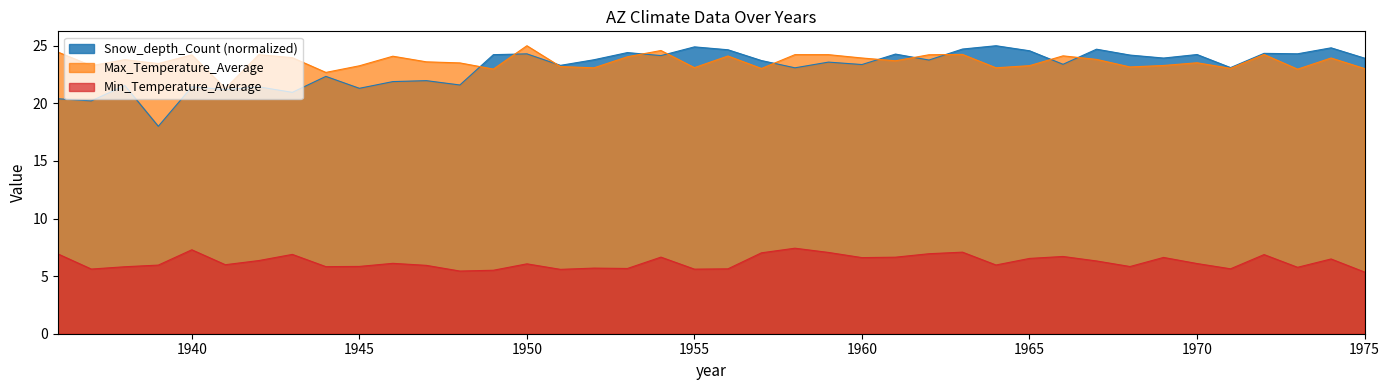

How many data points in Snow_depth_Count are above 23?

27